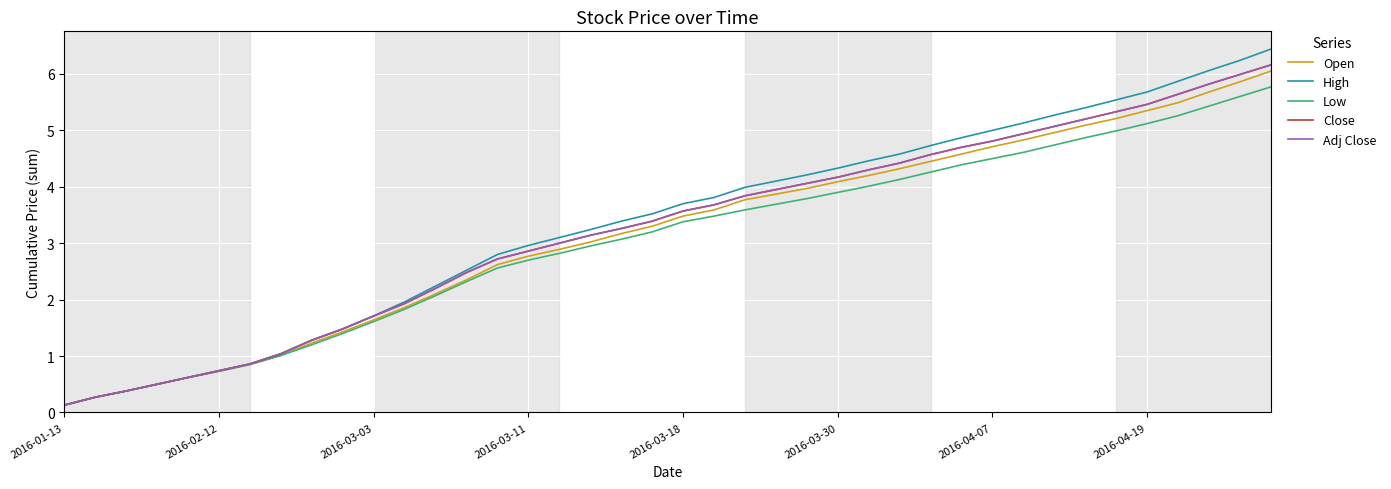

Does the chart have visible grid lines?

Yes